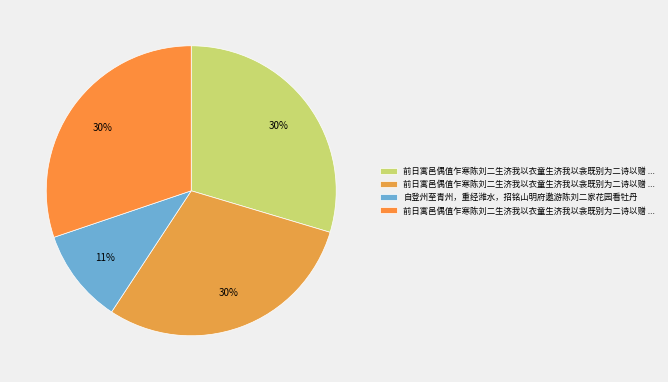

Rank the categories by value from highest to lowest.

前日寓邑偶值乍寒陈刘二生济我以衣童生济我以衾既别为二诗以赠 赠陈元佐刘士宗, 前日寓邑偶值乍寒陈刘二生济我以衣童生济我以衾既别为二诗以赠 其二 赠童伟侃, 前日寓邑偶值乍寒陈刘二生济我以衣童生济我以衾既别为二诗以赠 其一 赠陈元佐刘士宗, 自登州至青州，重经潍水，招铭山明府邀游陈刘二家花园看牡丹